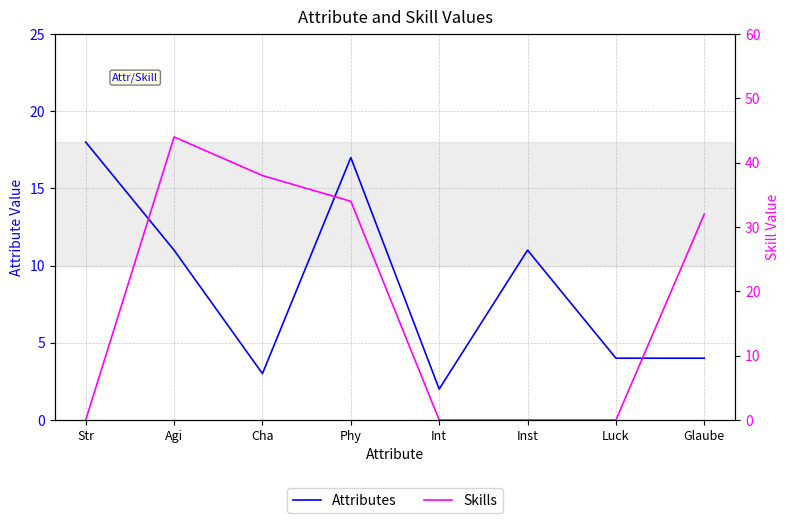

Where do Skills and Attributes first cross each other?

Str and Agi